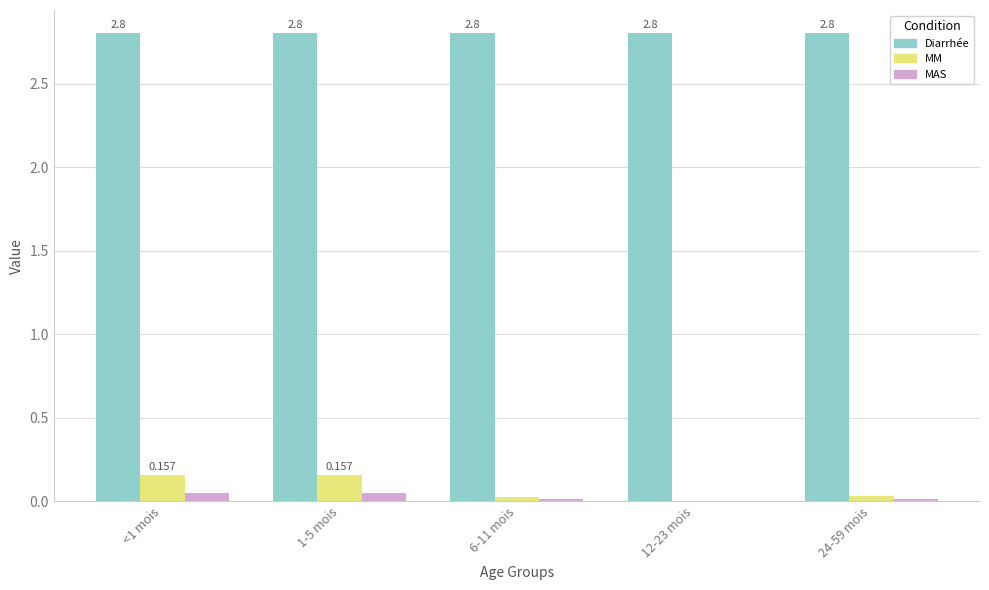

Which series has the largest total across all categories?

Diarrhée